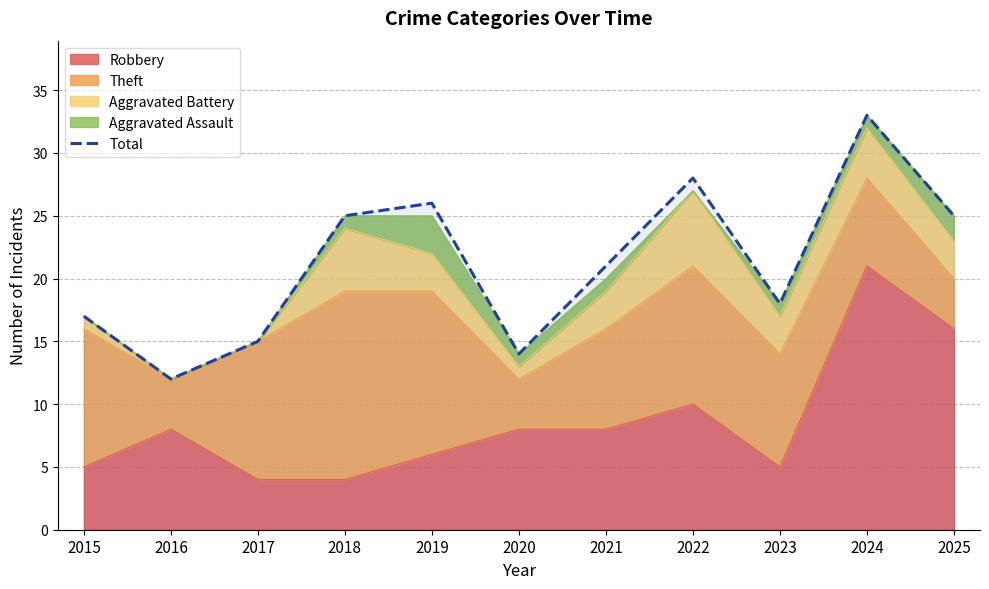

How many interior local valleys (lower than both neighbors) does the data have?

3